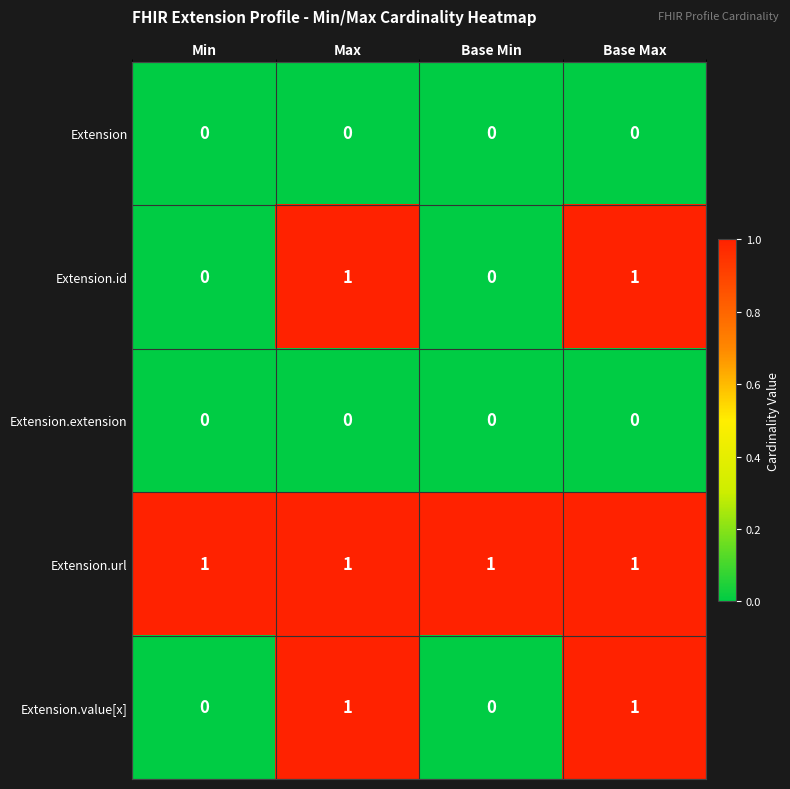

At how many categories does at least one series exceed 0?

4